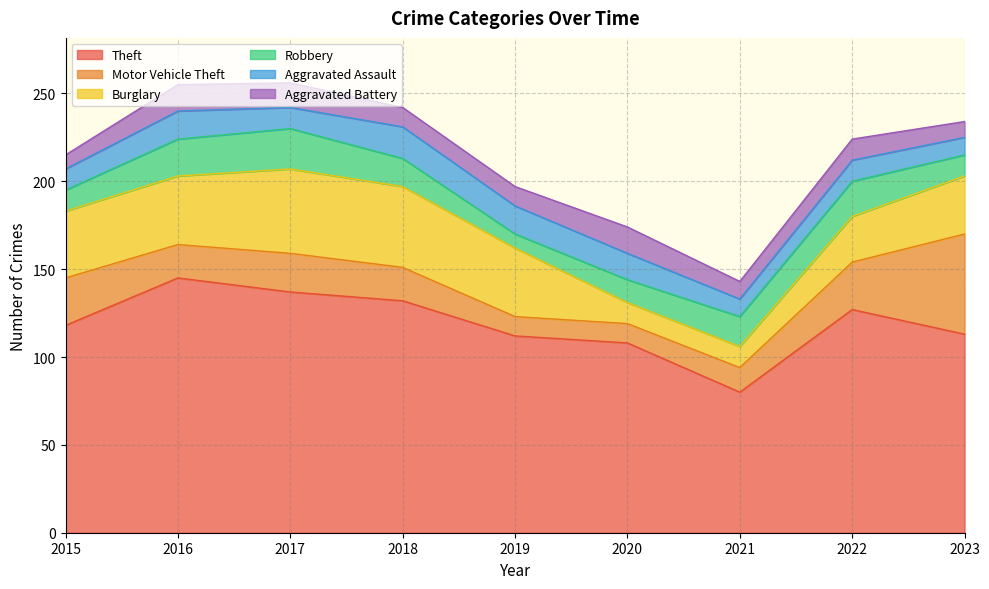

What is the sum of the Burglary values at 2017 and 2022?

74